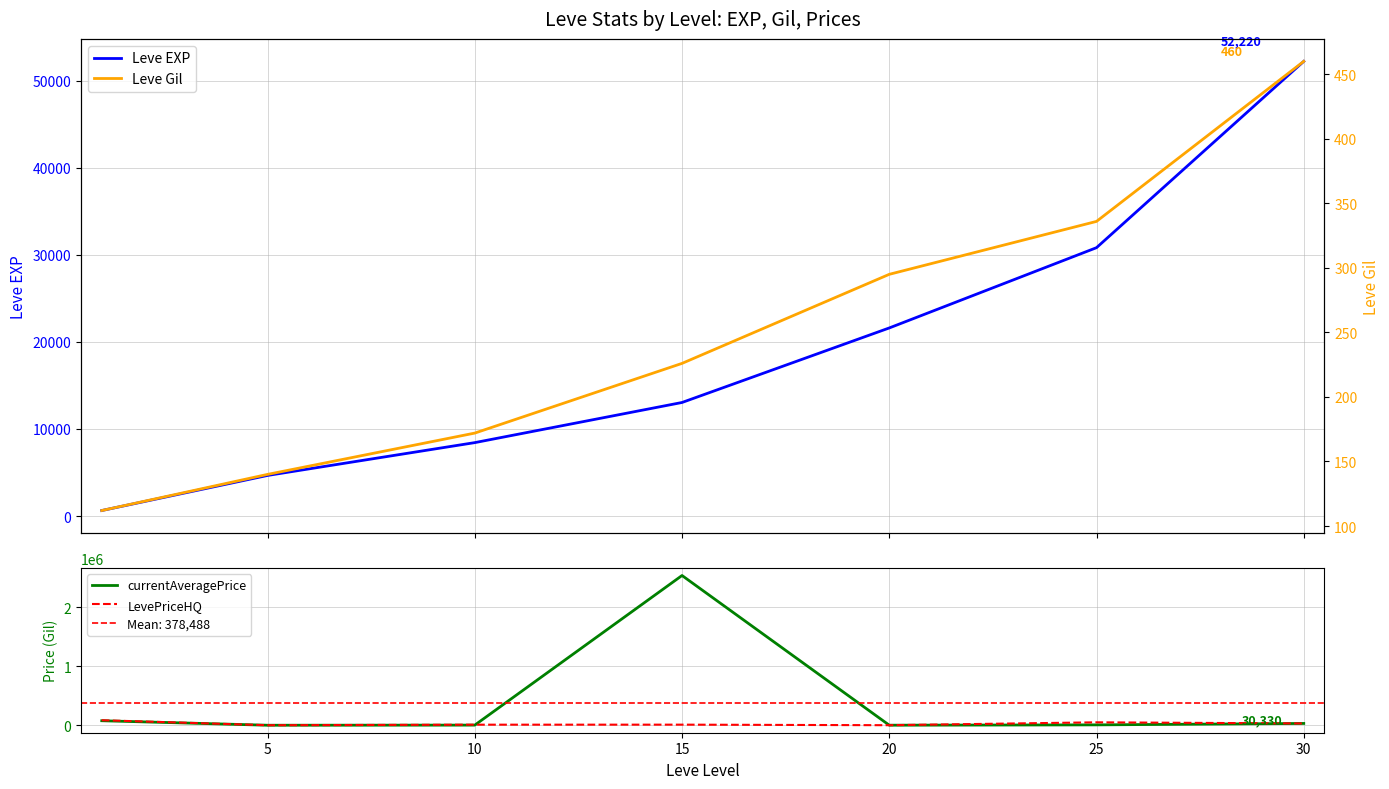

The Leve EXP series shows 37345.3 at 20. True or false?

False